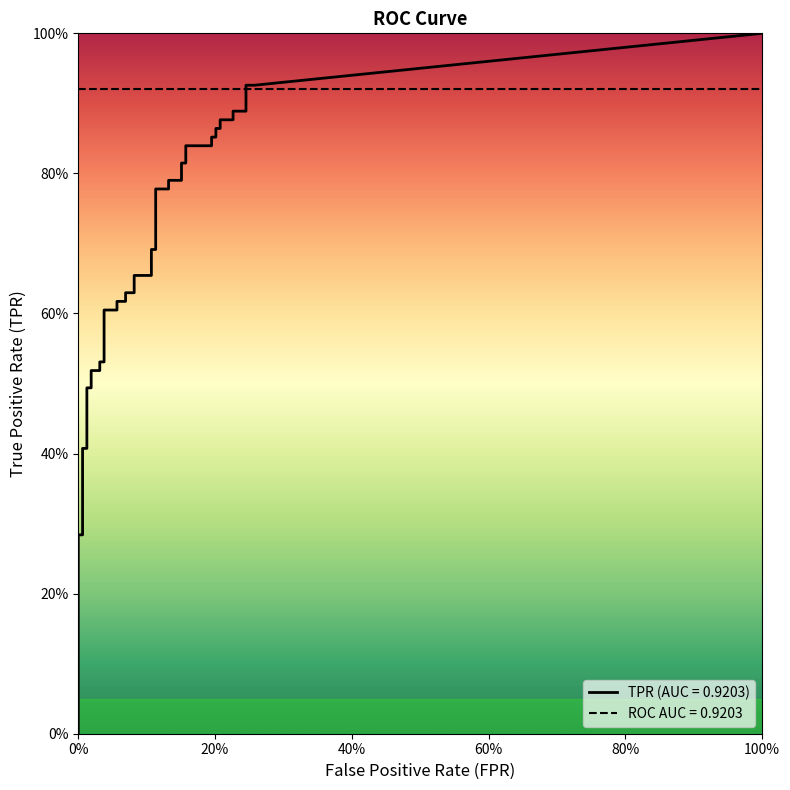

What is the average value of the fpr series?

0.1